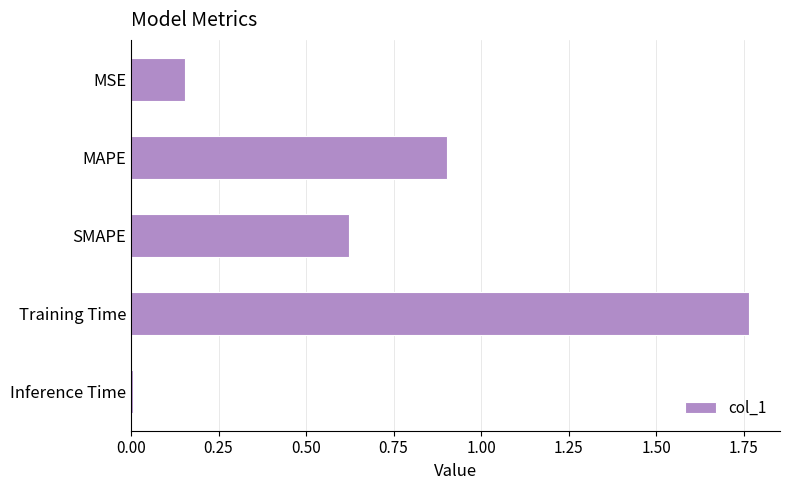

True or false: the data shows 2.6 at Training Time.

False